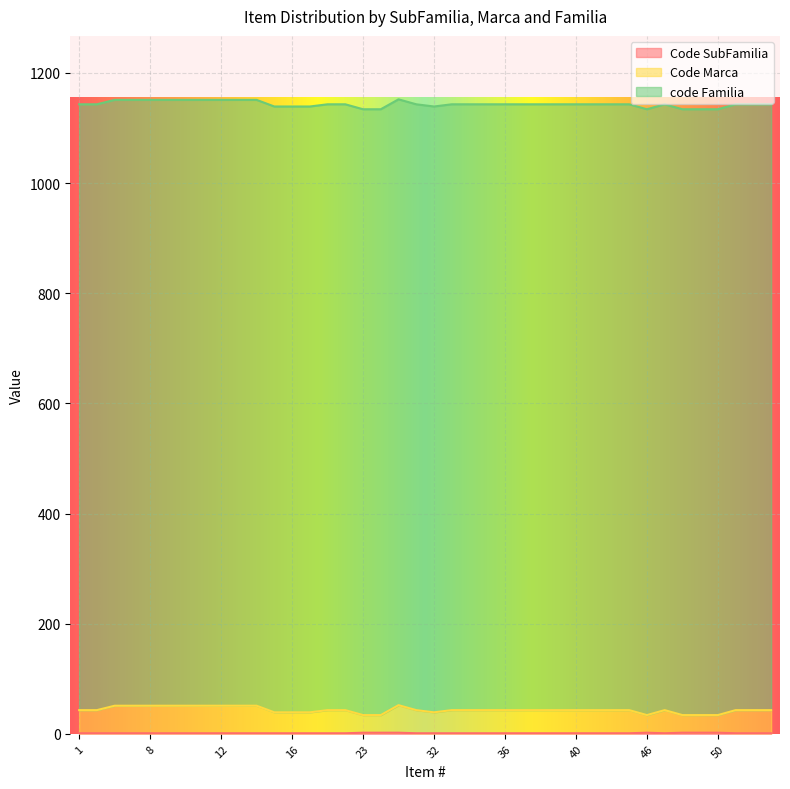

True or false: Code SubFamilia and Code Marca cross at least once.

False